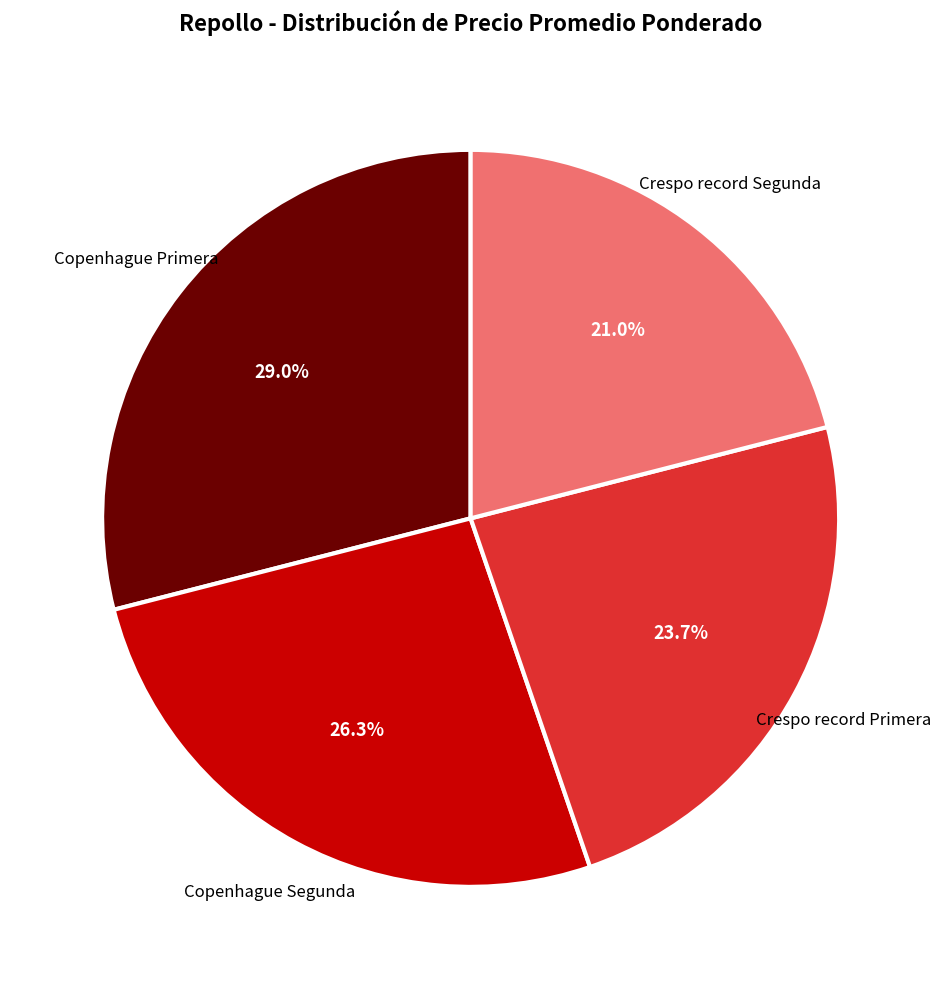

Is there a majority slice in this chart?

No